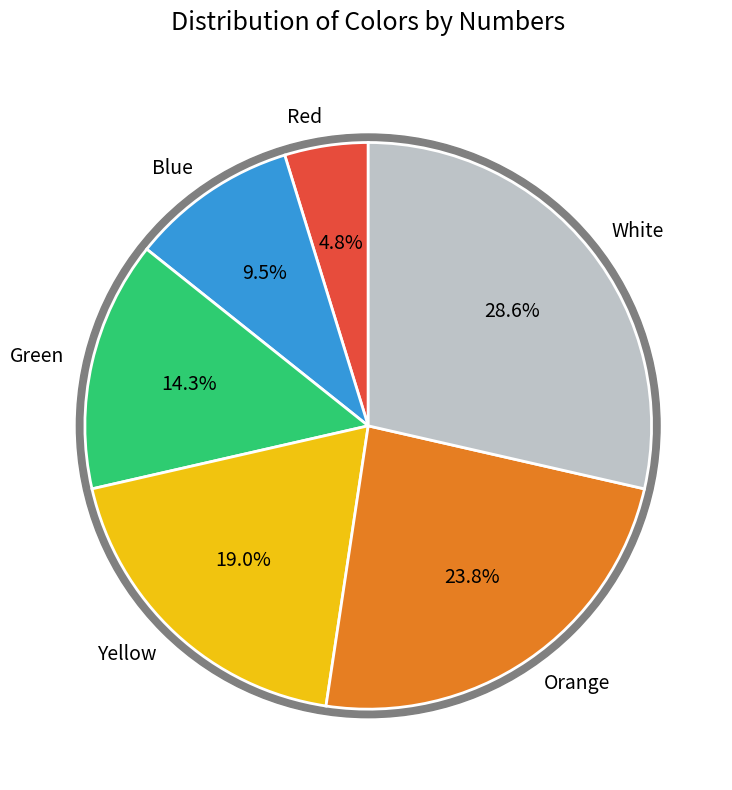

The White slice represents 41% of the pie. True or false?

False